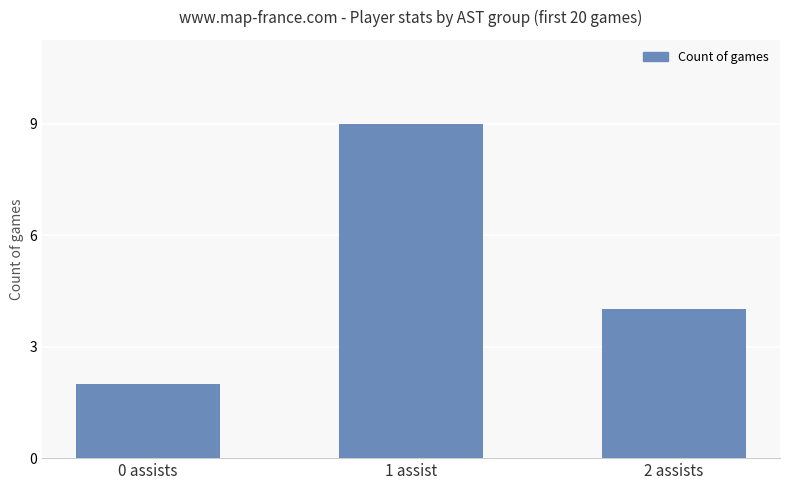

At which category does the chart reach its minimum across all series?

0 assists